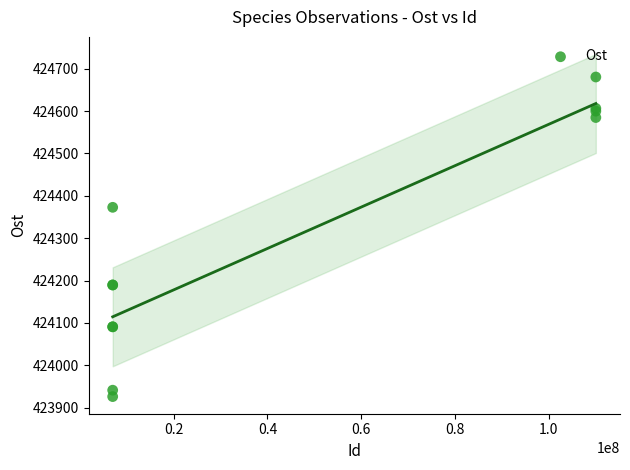

What Y value in the scatter plot is closest to 424303?

424372.7